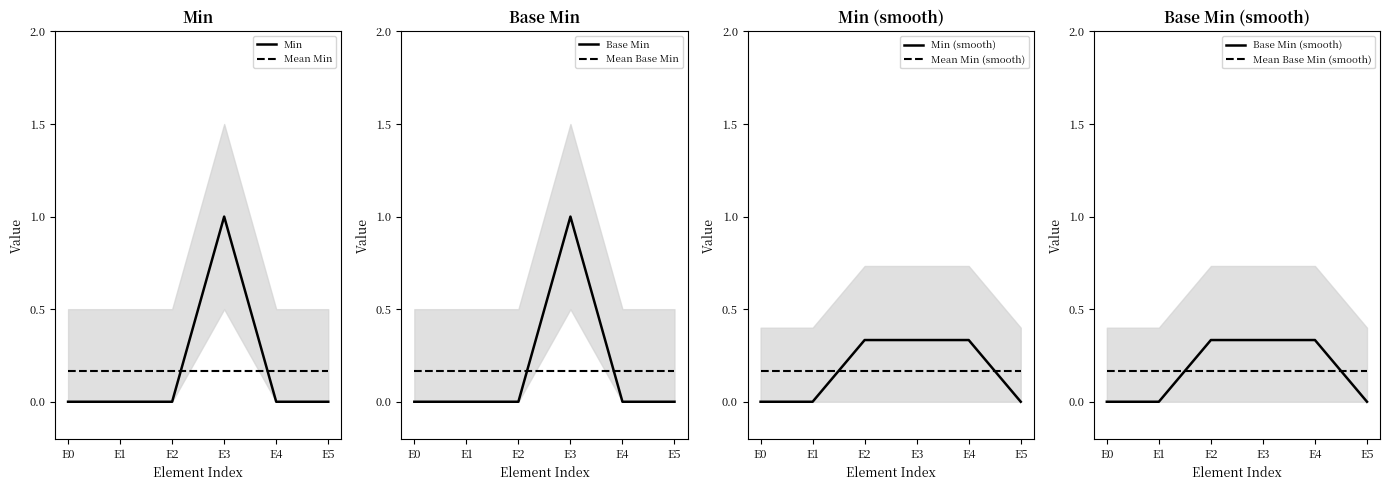

Which series ends up on top after the final intersection of Mean Min and Min?

Mean Min